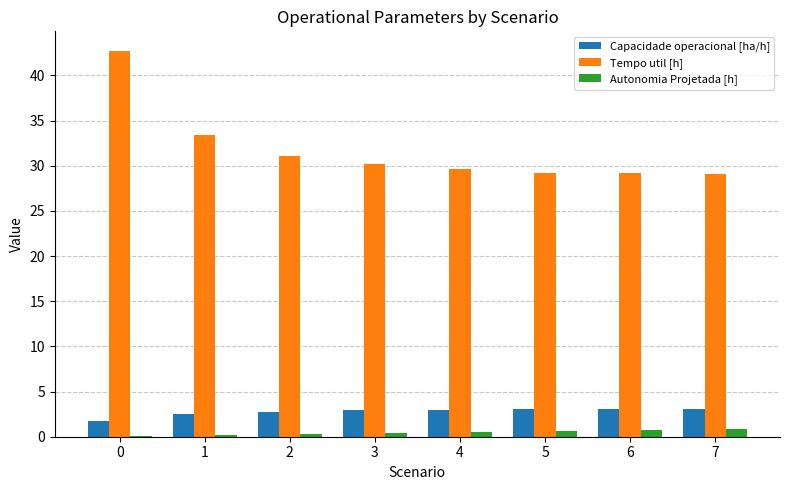

Is the value of Tempo util [h] at 5 greater than the value of Autonomia Projetada [h] at 3?

Yes